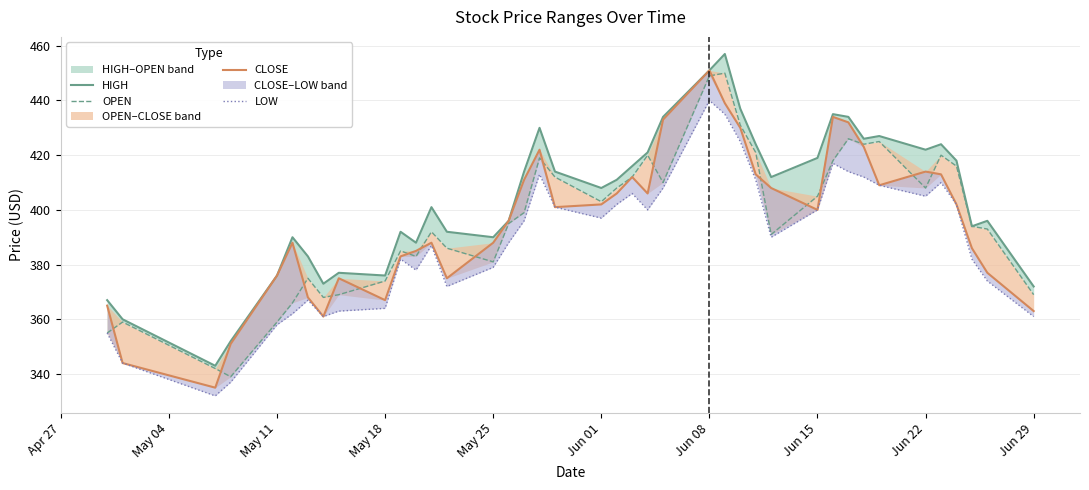

True or false: CLOSE and LOW cross at least once.

False